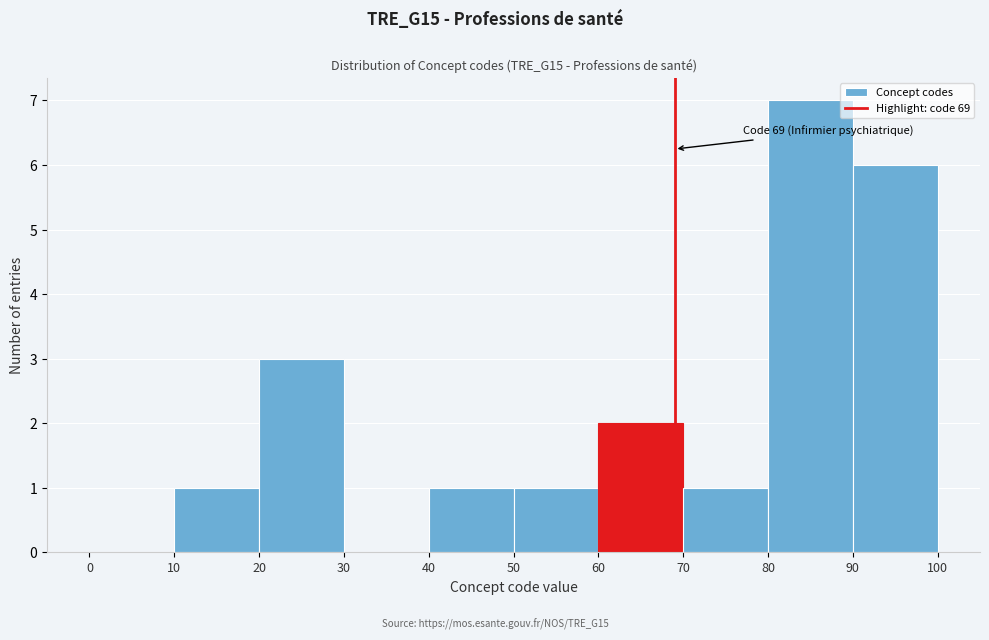

Over which range of the x-axis is the bar tallest?

80 to 90